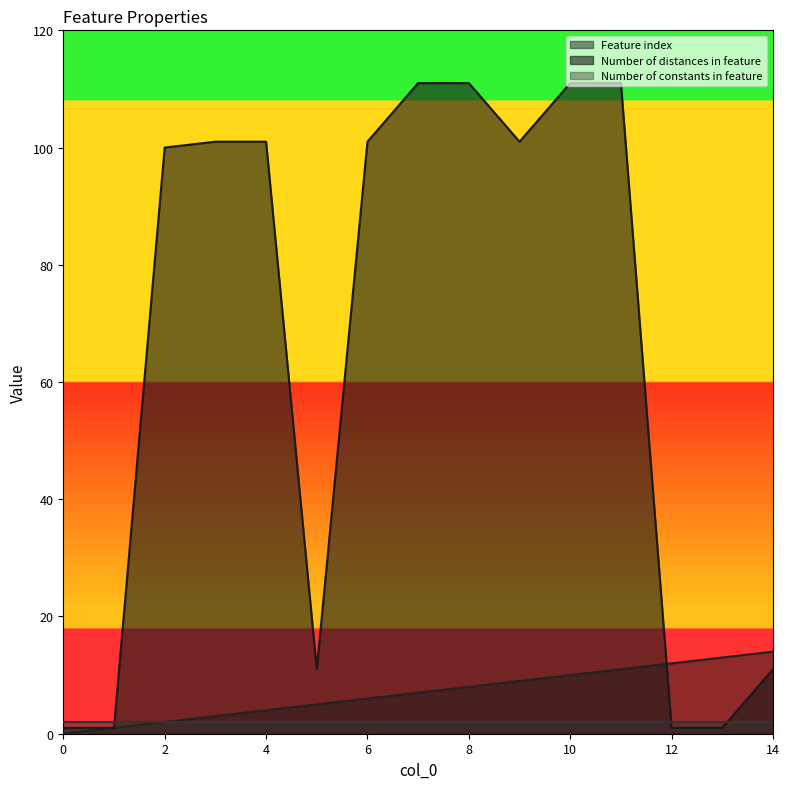

Where is Feature index nearest to the value 7?

7